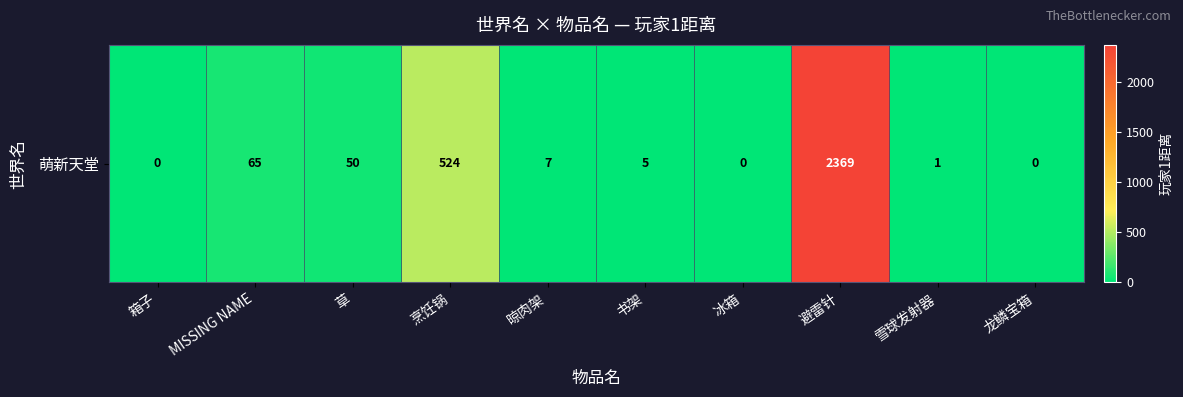

Reading left to right, transcribe all the data shown in this chart.

0	65	50	524	7	5	0	2369	1	0